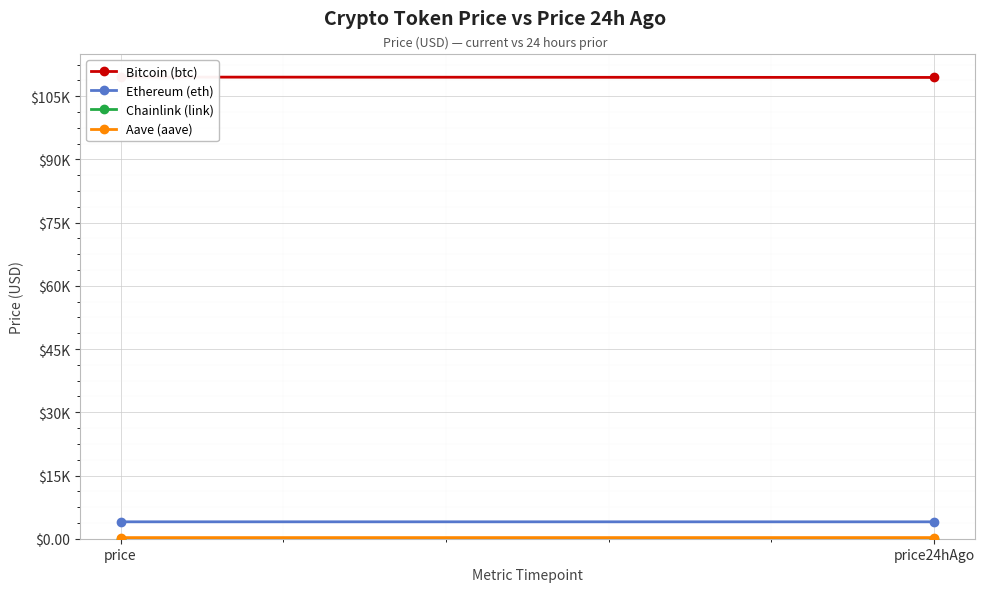

Which series has the largest total across all categories?

Bitcoin (btc)